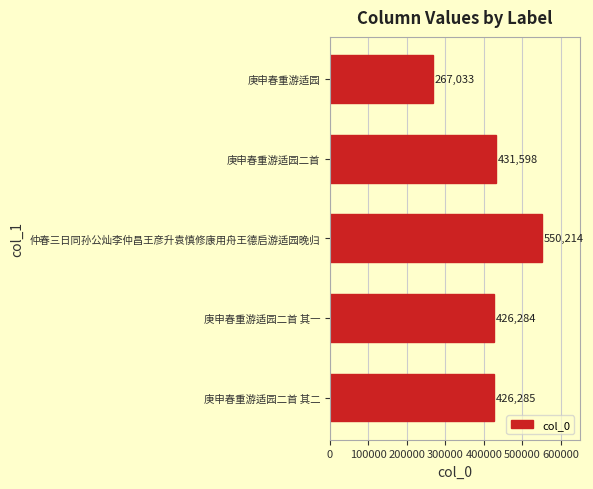

Reading top to bottom, what are all the values shown in this chart?

庚申春重游适园=267033	庚申春重游适园二首=431598	仲春三日同孙公灿李仲昌王彦升袁慎修康用舟王德启游适园晚归=550214	庚申春重游适园二首 其一=426284	庚申春重游适园二首 其二=426285